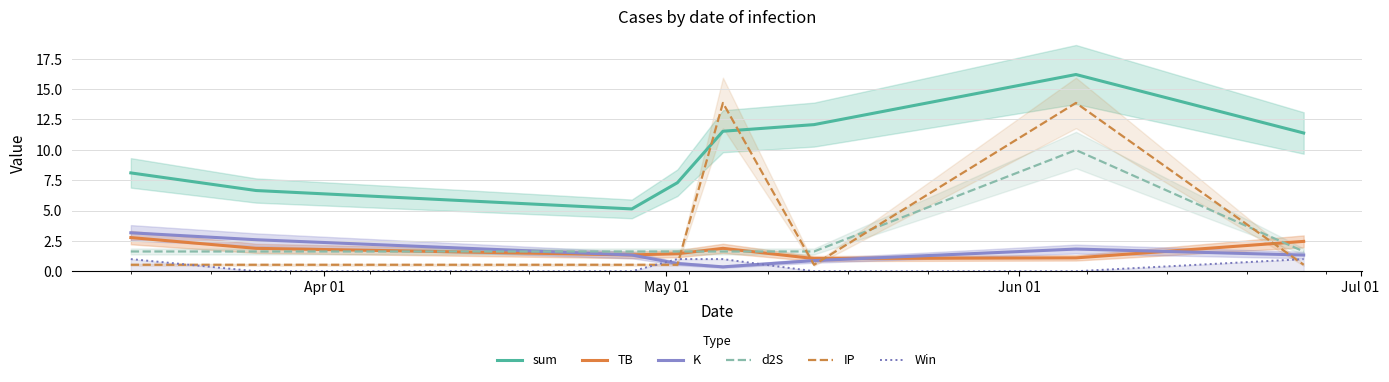

What is the highest value of the IP series?

13.9